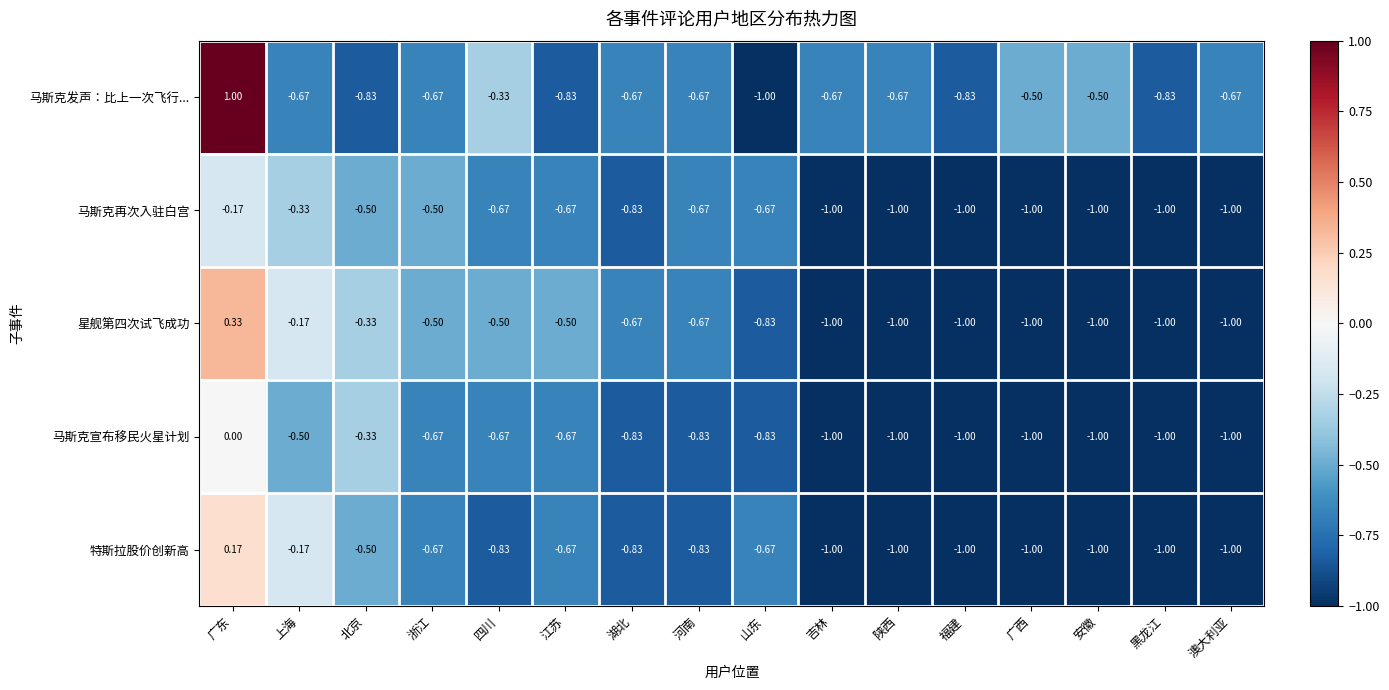

How many distinct data groups are displayed?

5